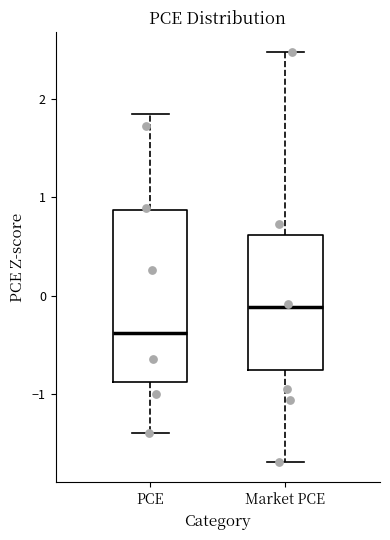

Which box's median line is the lowest?

PCE